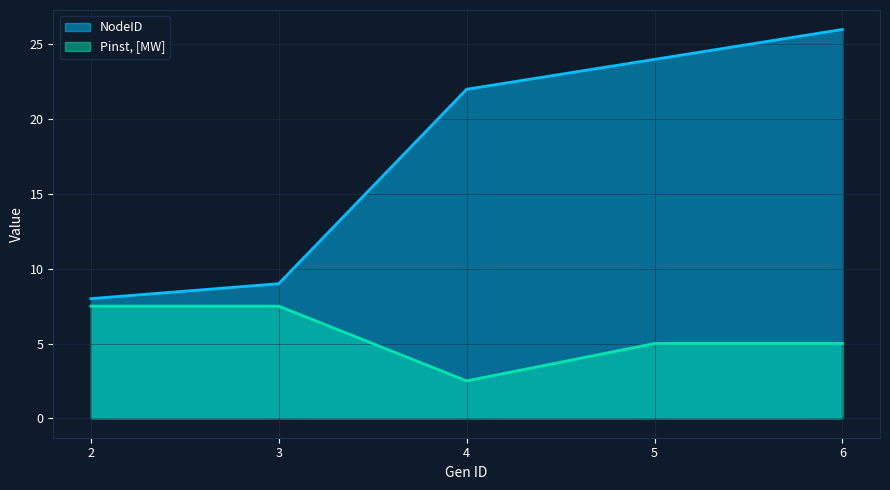

The value of NodeID at 2 is 8.0. True or false?

True